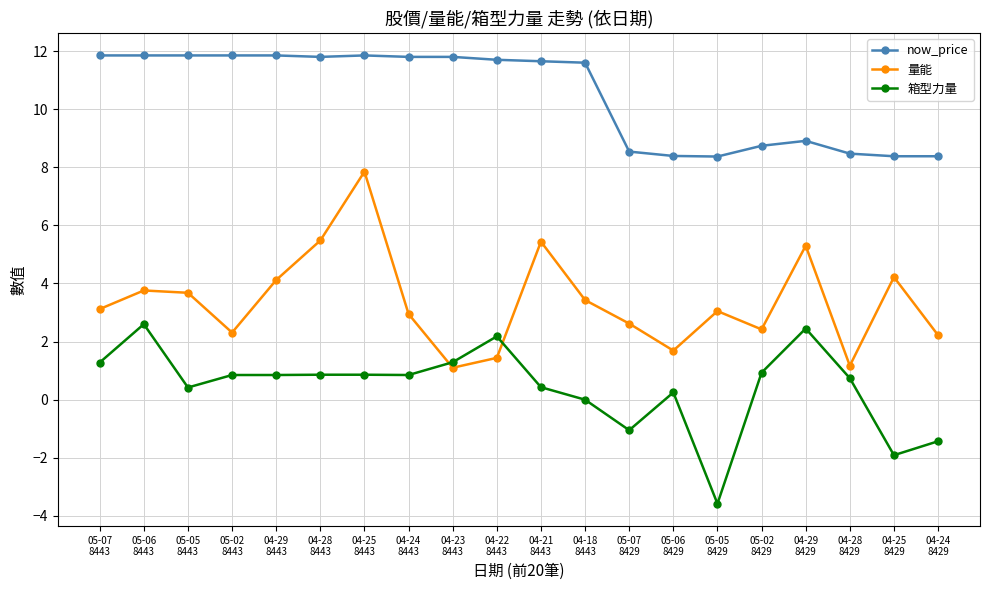

Which label corresponds to the smallest value in the chart?

05-05
8429